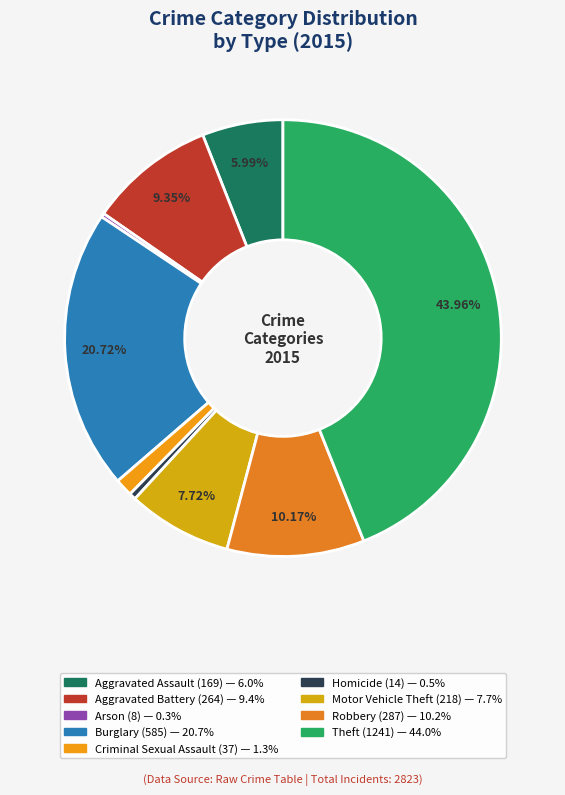

True or false: Motor Vehicle Theft accounts for 8% of the total.

True